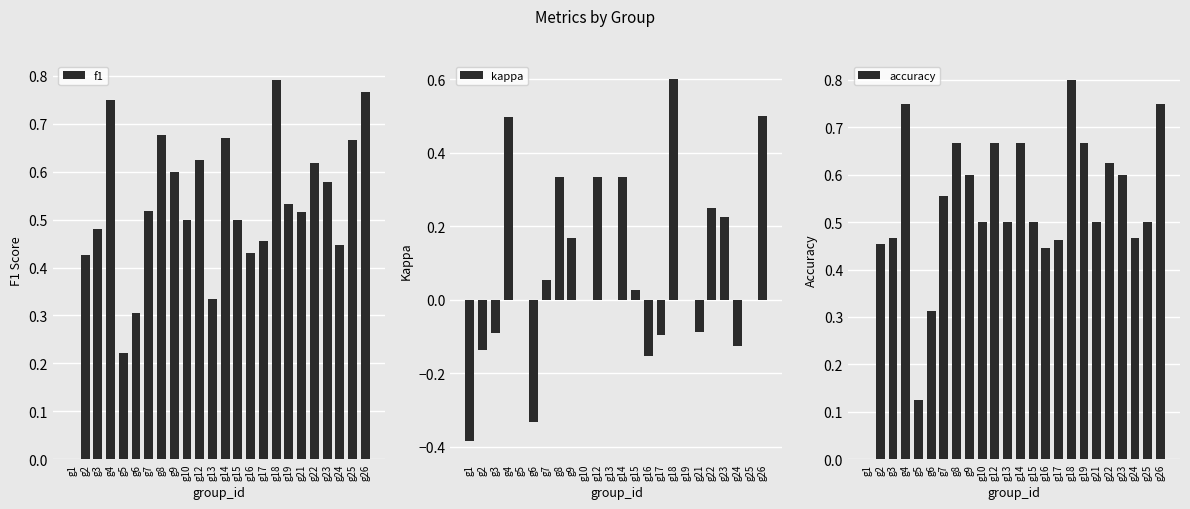

How many accuracy values are between 0 and 1?

24